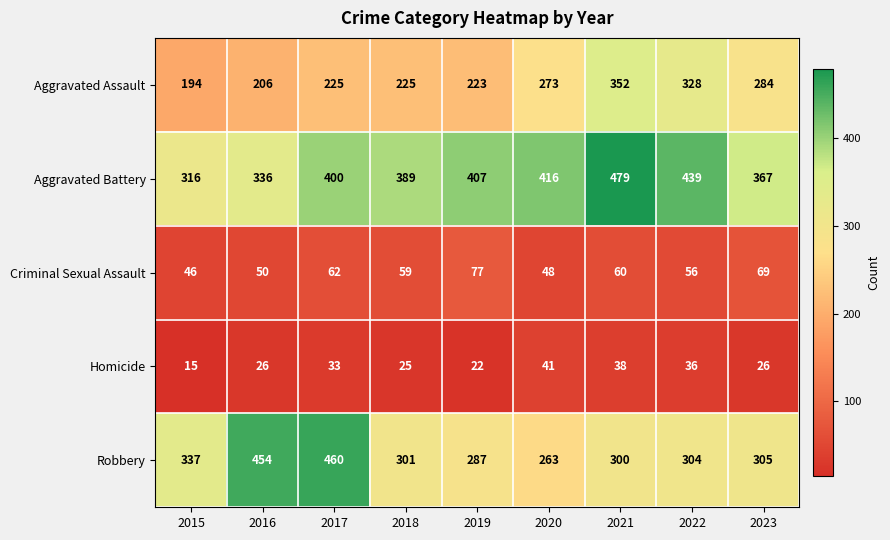

Rank the series at 2015 from lowest to highest value.

Homicide, Criminal Sexual Assault, Aggravated Assault, Aggravated Battery, Robbery